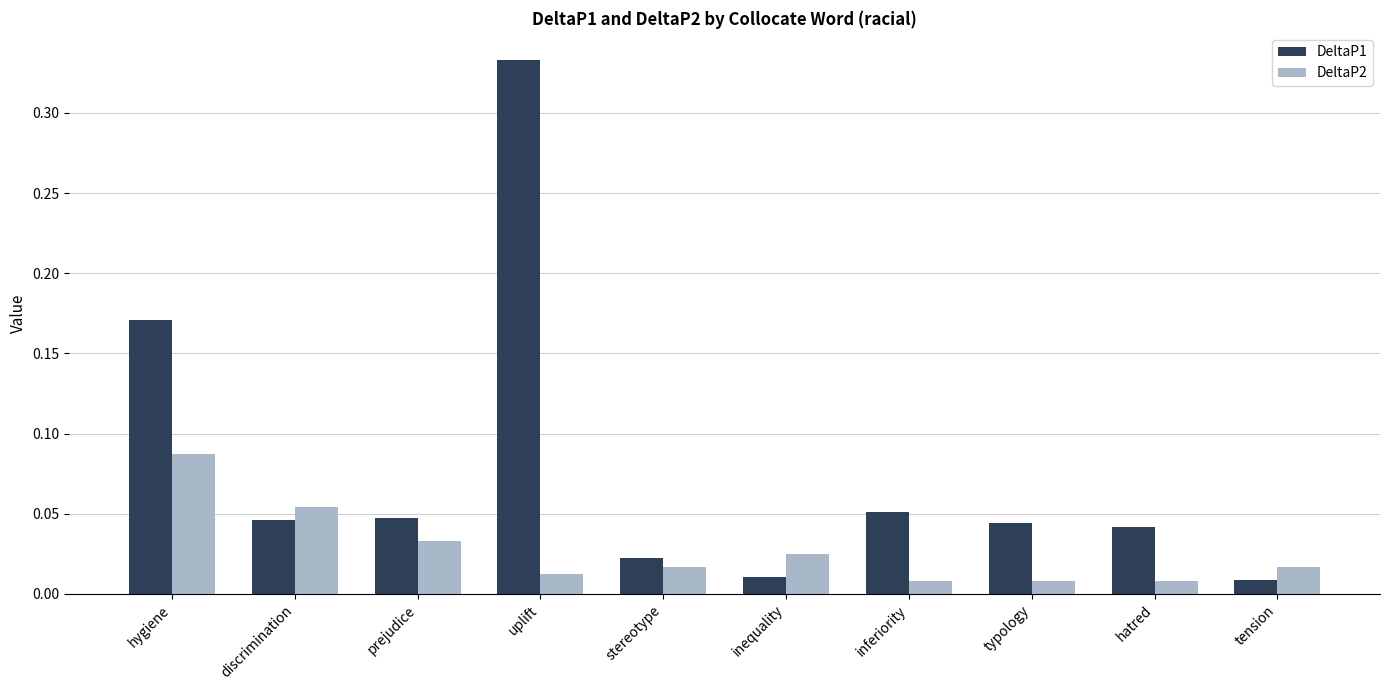

Count the DeltaP2 values in the range 0 to 1.

10